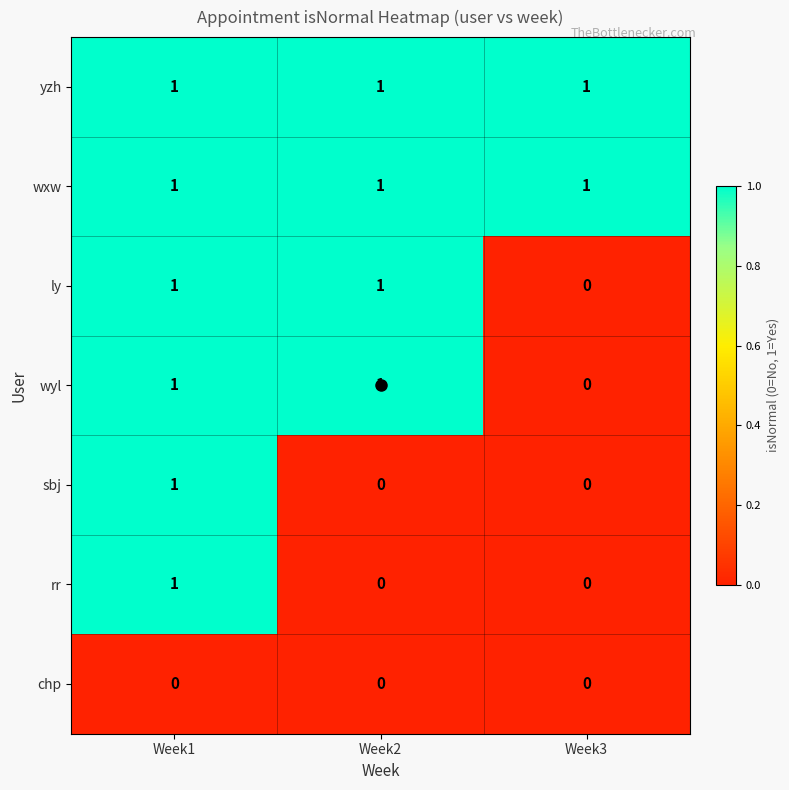

The wyl series shows 1 at Week2. True or false?

True